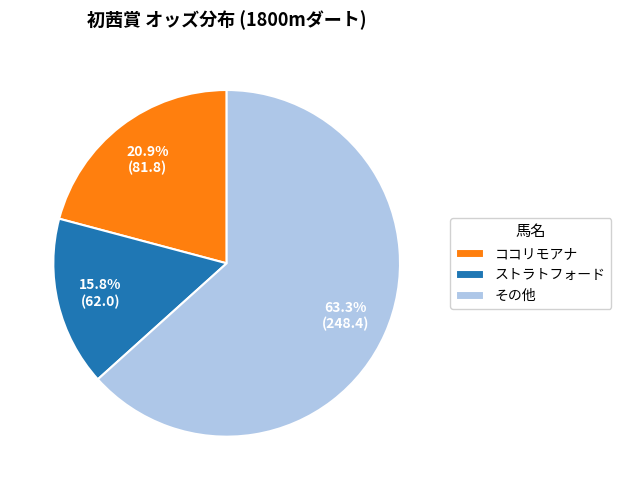

What is the smallest slice in the pie chart?

ストラトフォード